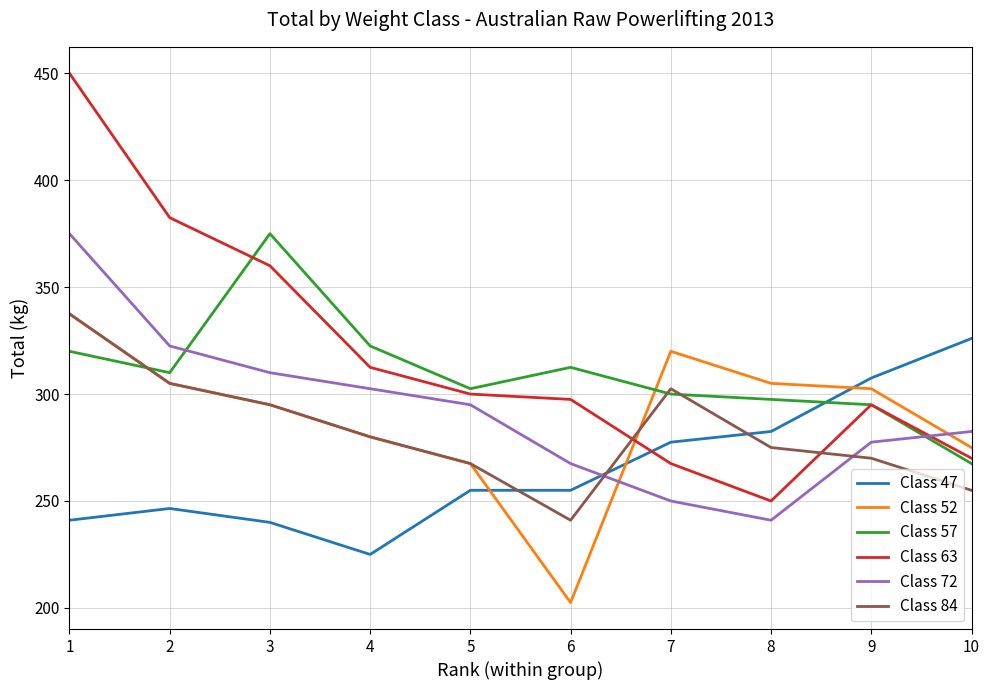

What are all the series names shown in the legend?

Class 47, Class 52, Class 57, Class 63, Class 72, Class 84